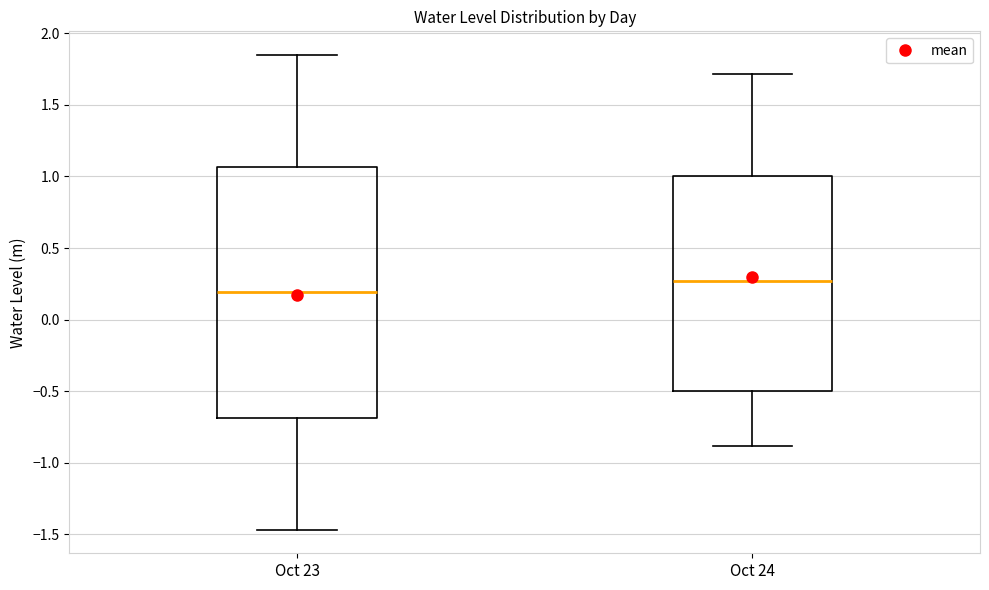

Comparing the boxes themselves (not the whiskers), which one is the tallest?

Oct 23